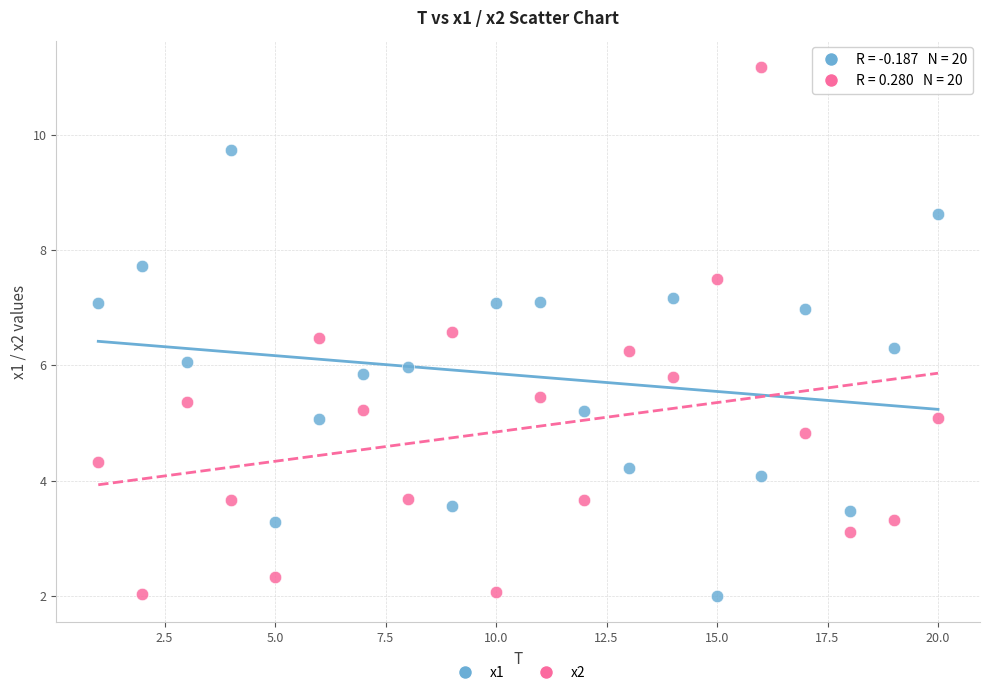

Which series has the largest Y range (max minus min)?

x2